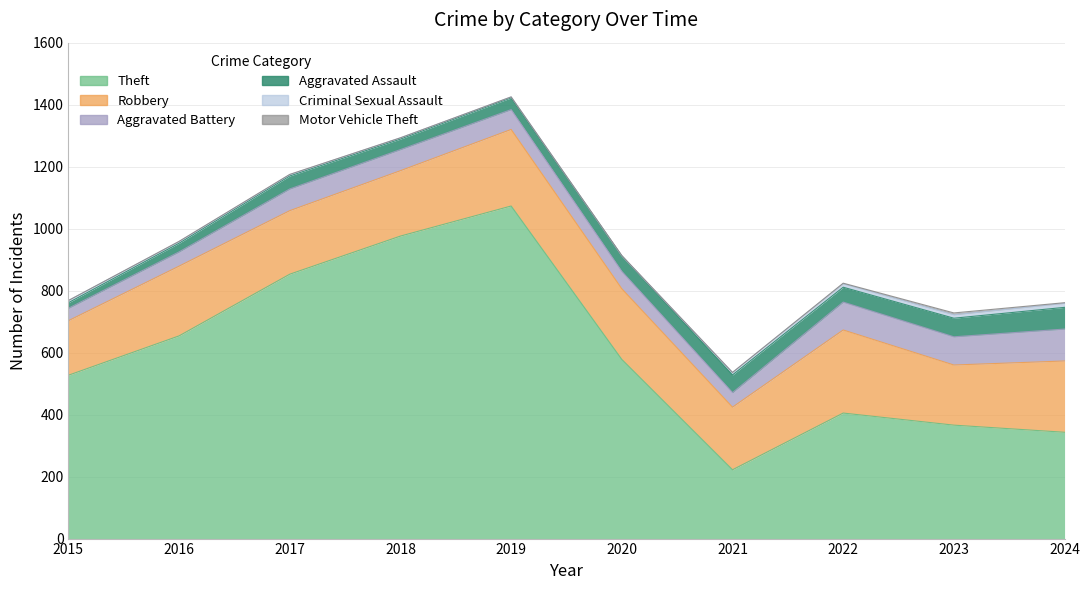

What is the sum of the Theft values at 2017 and 2018?

1829